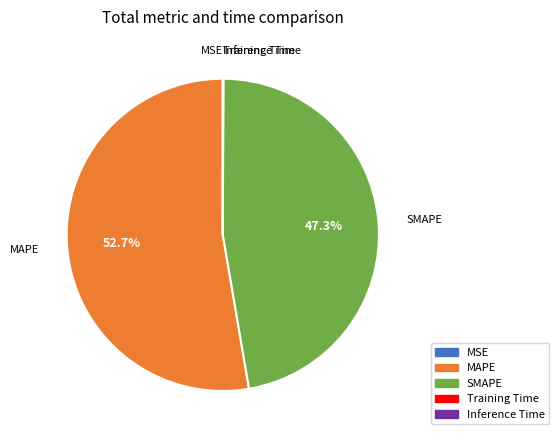

Is it true that SMAPE is 55% of the pie?

False